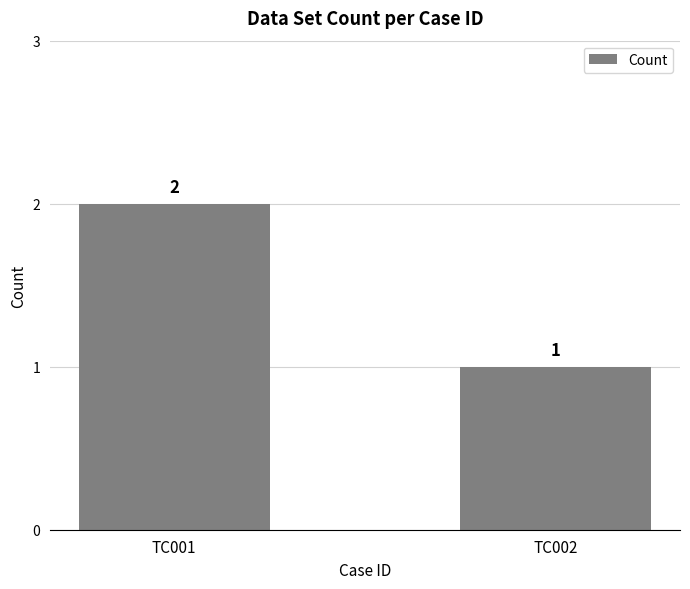

At which label is the value closest to 1?

TC002